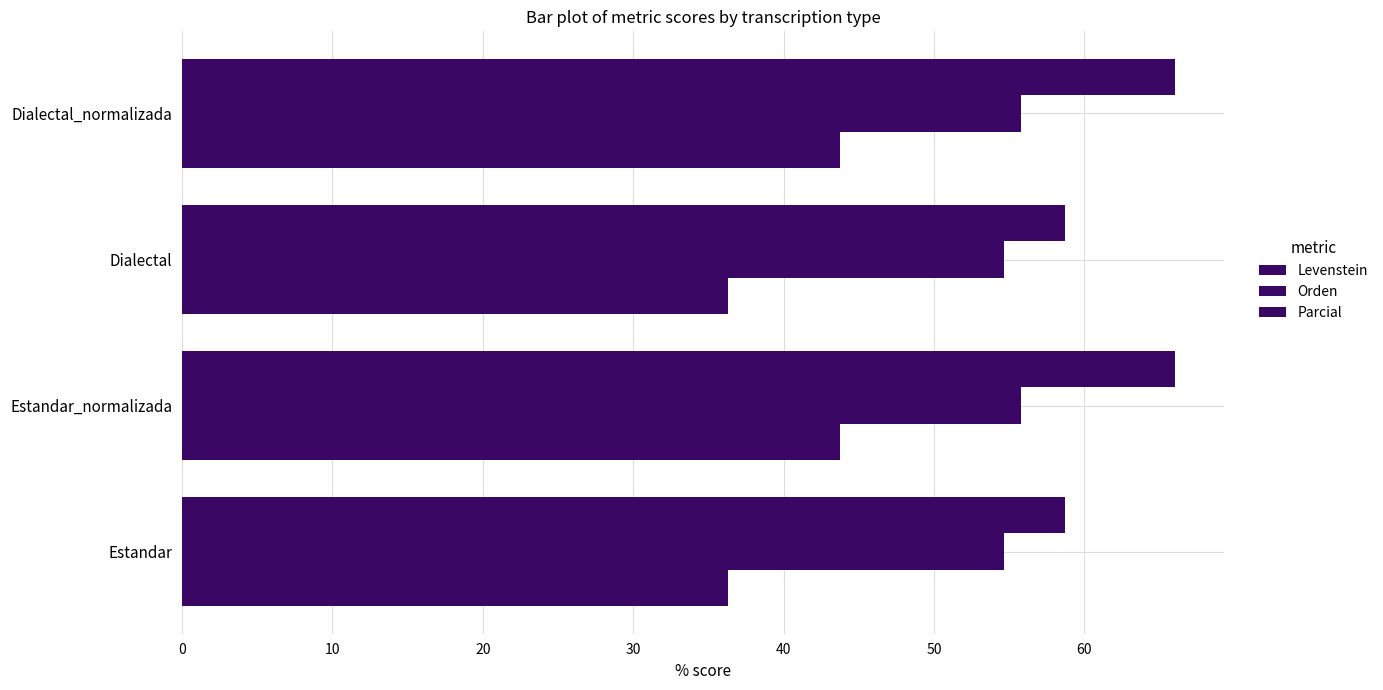

Count the Orden values in the range 54 to 55.

2